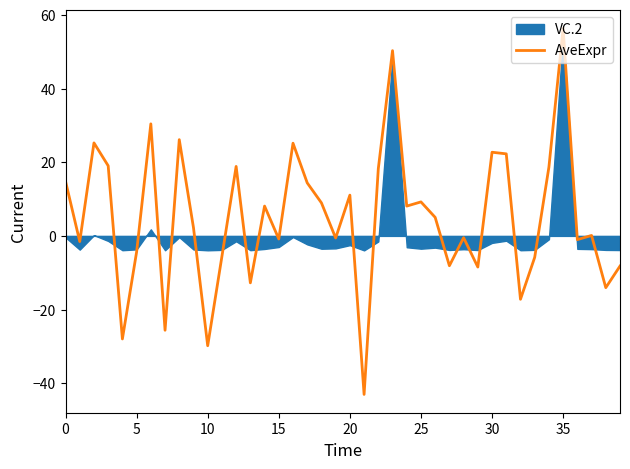

What is the label of the 29th point from the right?

11